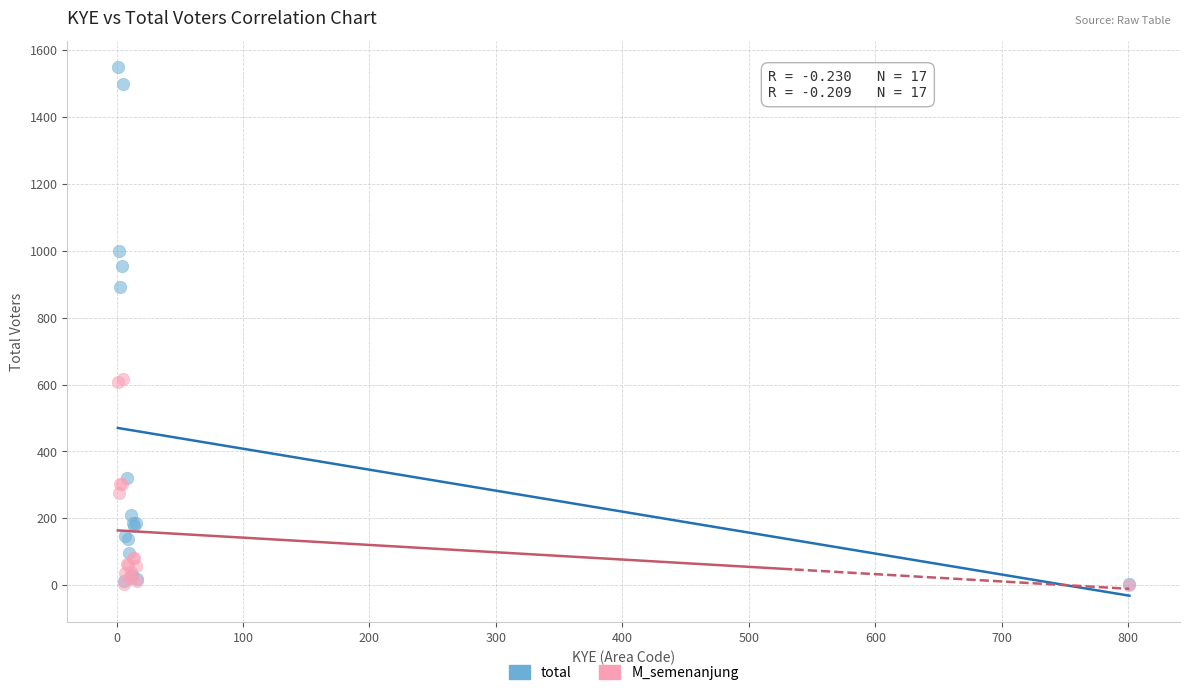

In the total series, what Y value is closest to 777?

890